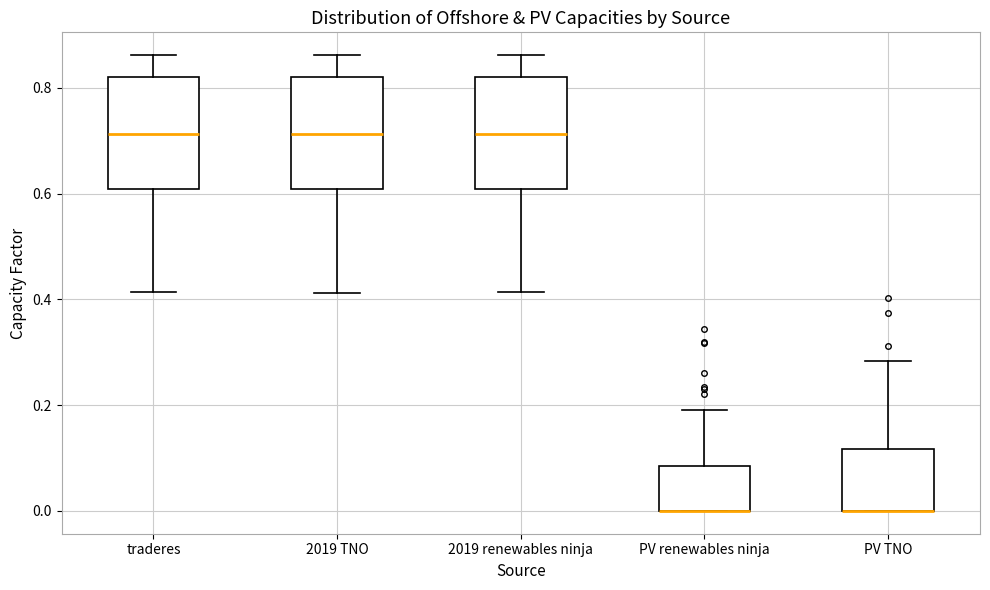

Reading left to right, transcribe this box plot: for each box, give where its median line is, the range the box spans, and where its two whiskers end, as read against the y-axis. The values are not printed on the chart, so give them approximately, as read against the axis.

traderes: median 0.72, box 0.60 to 0.82, whiskers 0.42 to 0.86
2019 TNO: median 0.72, box 0.60 to 0.82, whiskers 0.42 to 0.86
2019 renewables ninja: median 0.72, box 0.60 to 0.82, whiskers 0.42 to 0.86
PV renewables ninja: median 0.00 (drawn on the box's lower edge), box 0.00 to 0.08, whiskers 0.00 to 0.20
PV TNO: median 0.00 (drawn on the box's lower edge), box 0.00 to 0.12, whiskers 0.00 to 0.28